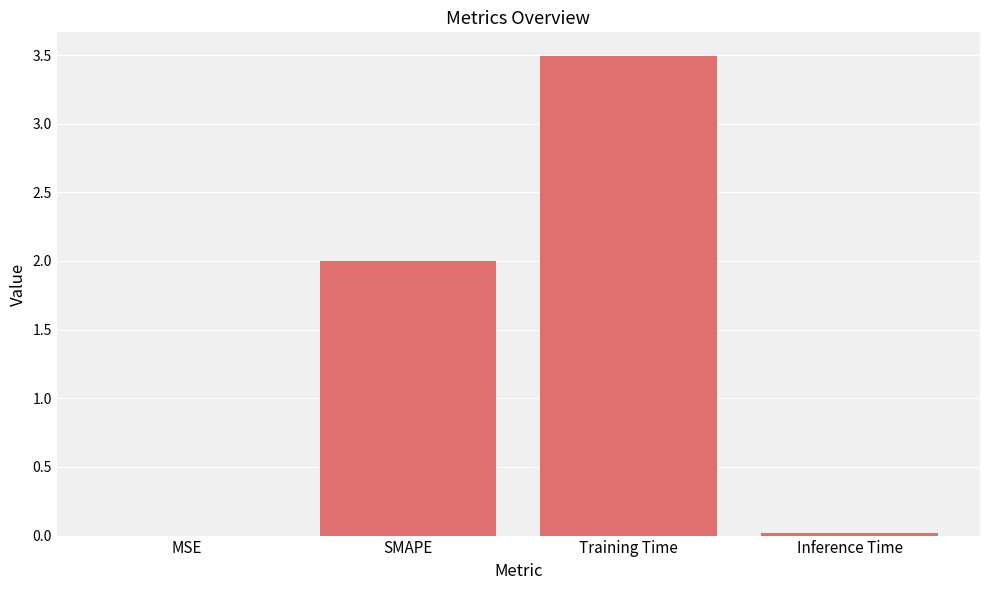

What is the sum of all values?

5.5